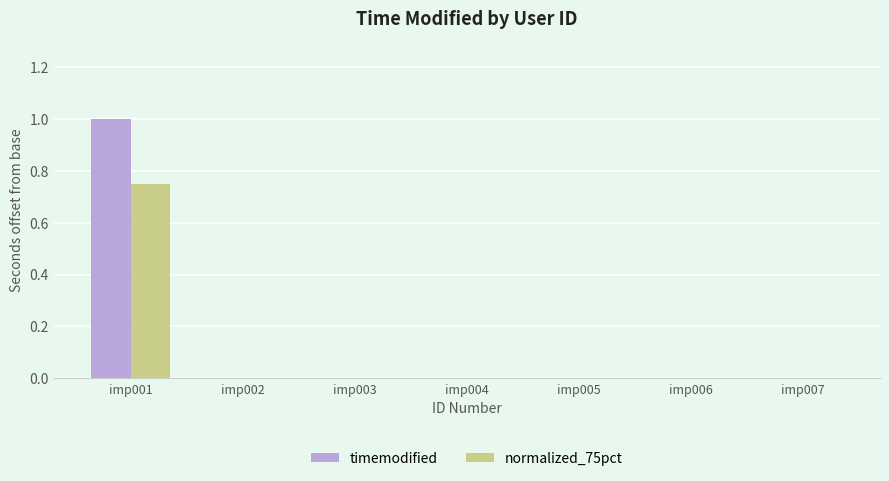

At which category does the chart reach its peak across all series?

imp001